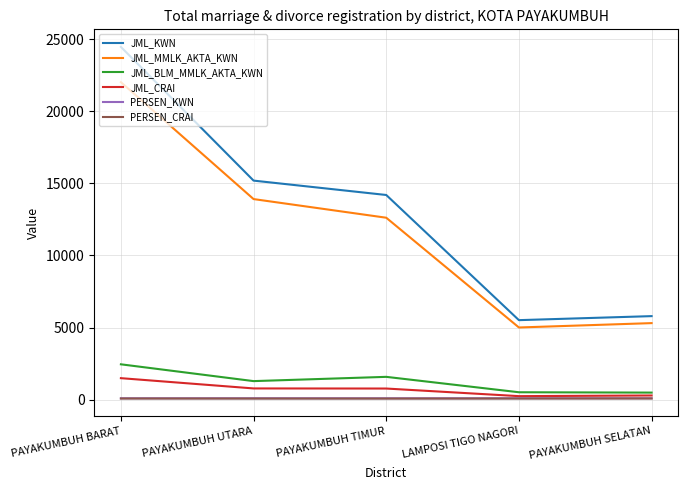

What is the difference between the JML_CRAI values at PAYAKUMBUH SELATAN and PAYAKUMBUH UTARA?

490.0